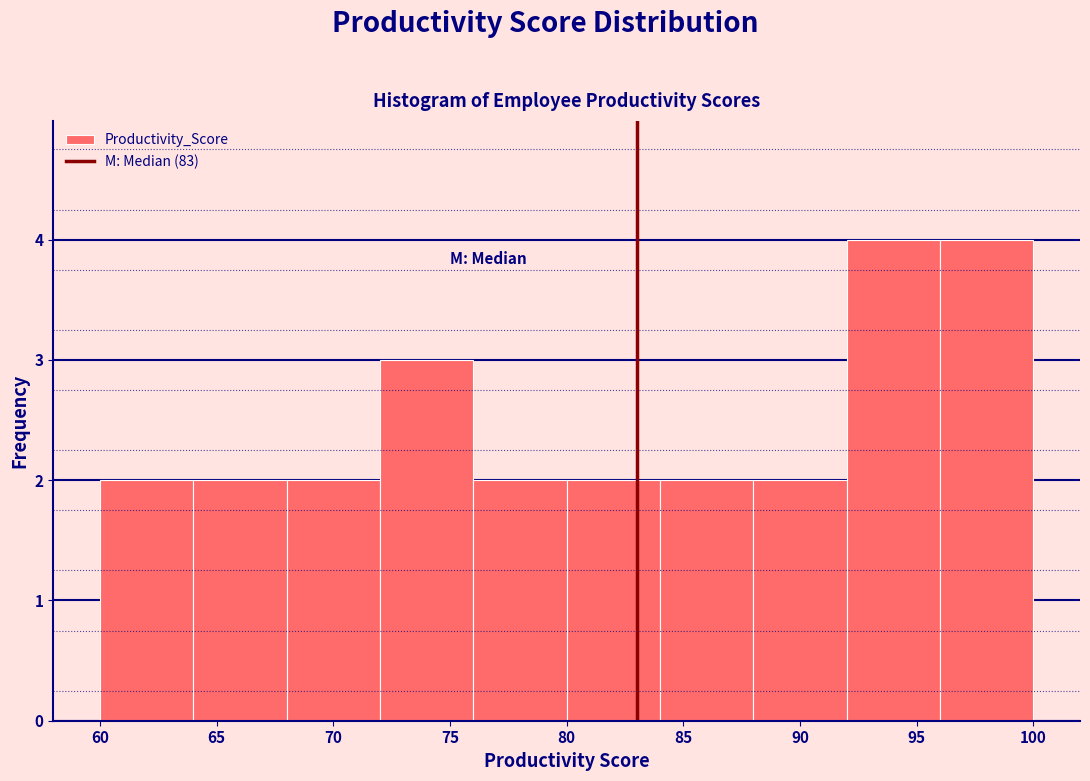

Reading left to right, list every bar in this chart as the range it spans on the x-axis followed by its height. The values are not printed on the chart, so give them approximately, as read against the axis.

60 to 64: 2
64 to 68: 2
68 to 72: 2
72 to 76: 3
76 to 80: 2
80 to 84: 2
84 to 88: 2
88 to 92: 2
92 to 96: 4
96 to 100: 4